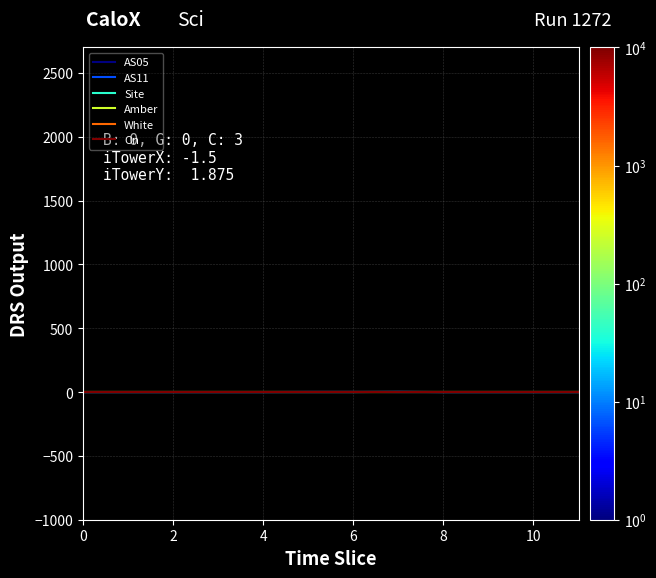

Is this an area chart (filled region under the line)?

No